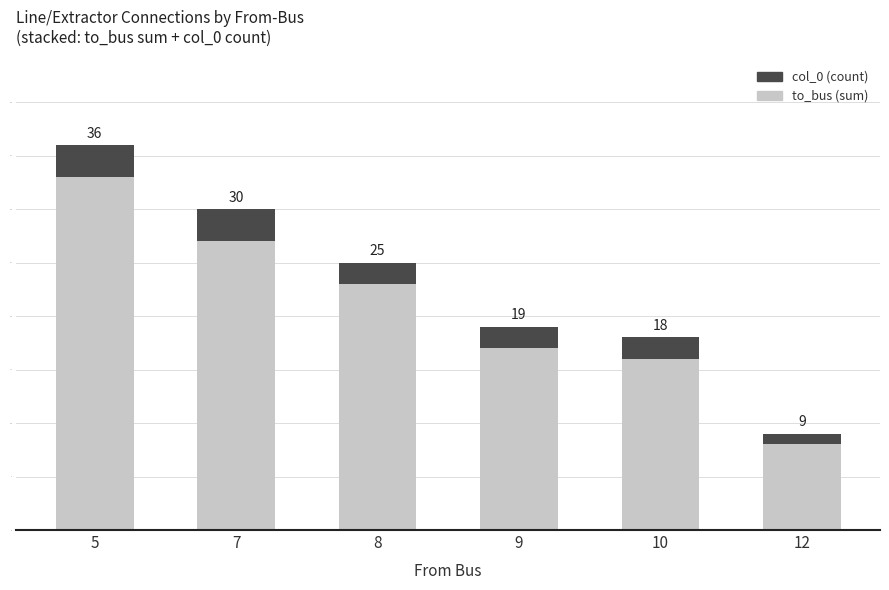

What are all the series names shown in the legend?

col_0 (count), to_bus (sum)